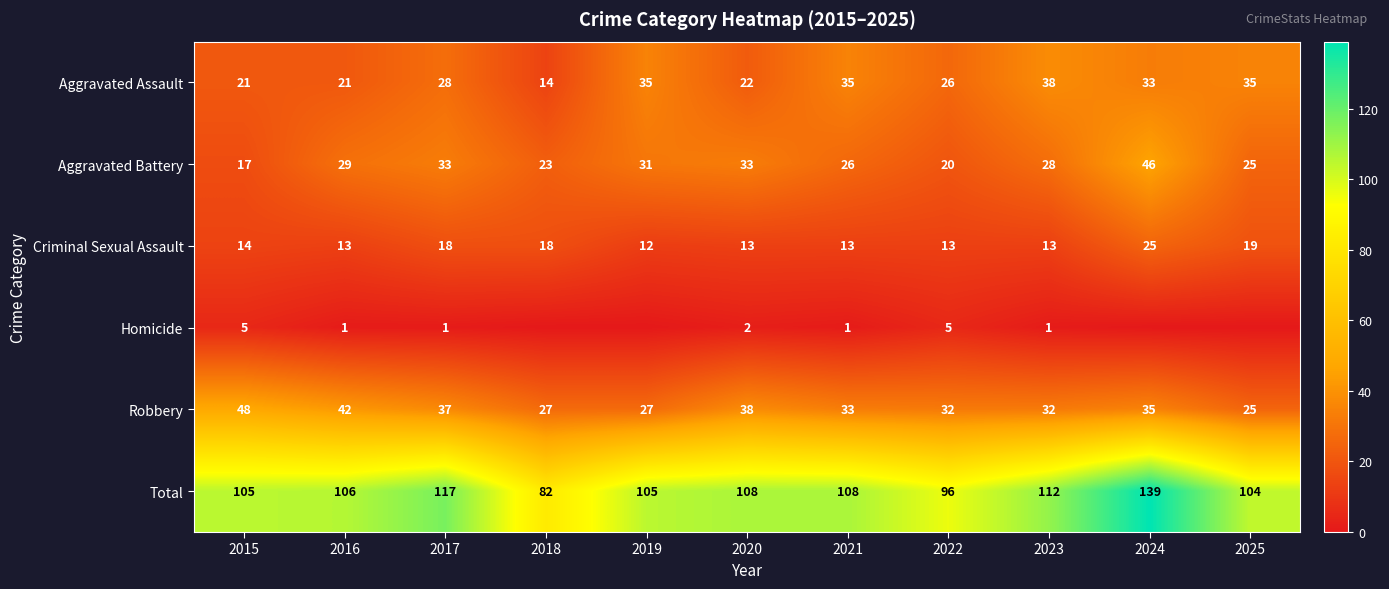

What is the approximate value of Aggravated Battery at 2018?

23